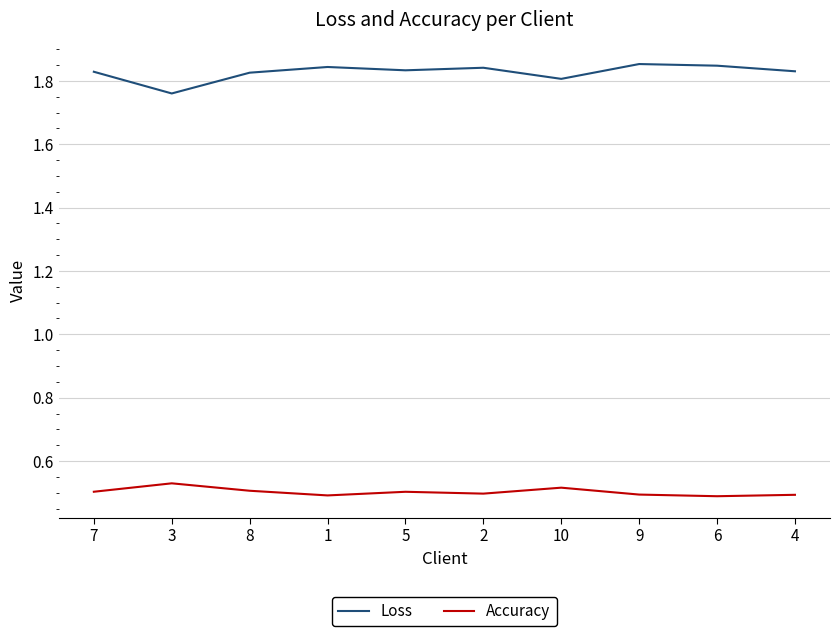

True or false: Accuracy and Loss cross at least once.

False